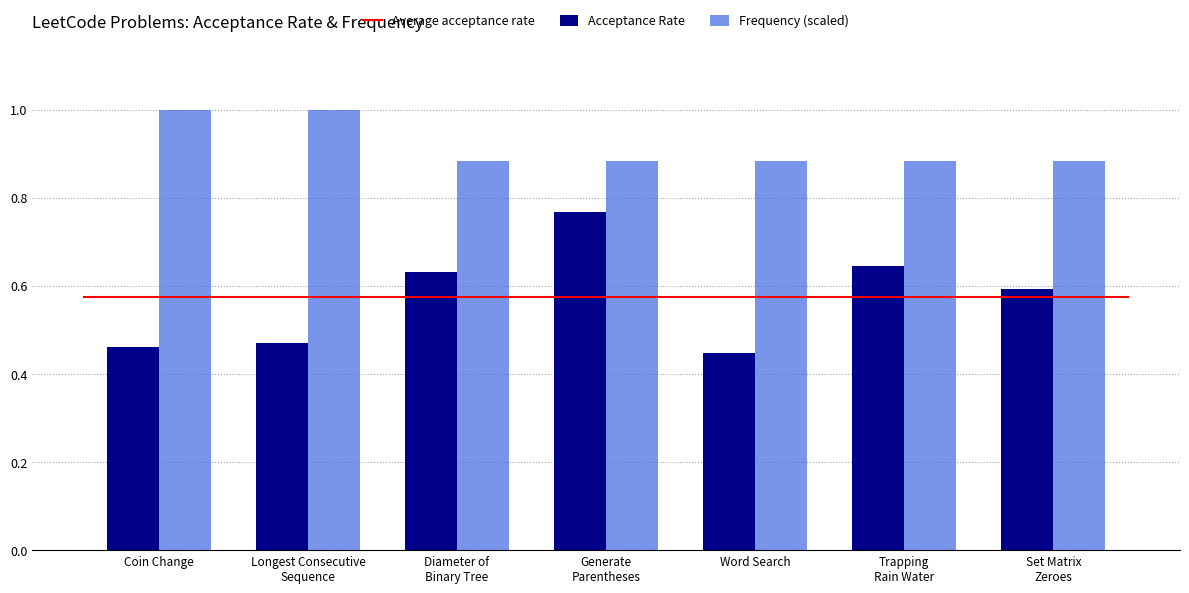

Rank the series at Diameter of
Binary Tree from highest to lowest value.

Frequency (scaled), Acceptance Rate